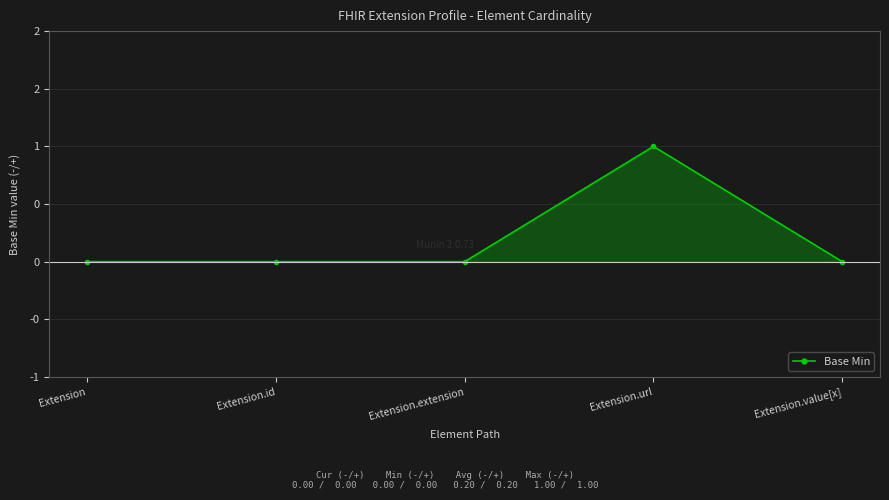

How many lines are shown in the chart?

1